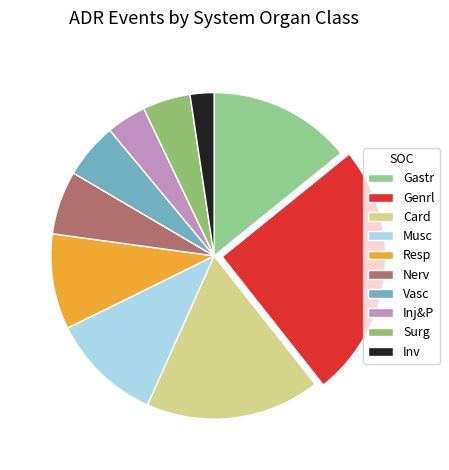

Does any single category account for the majority?

No